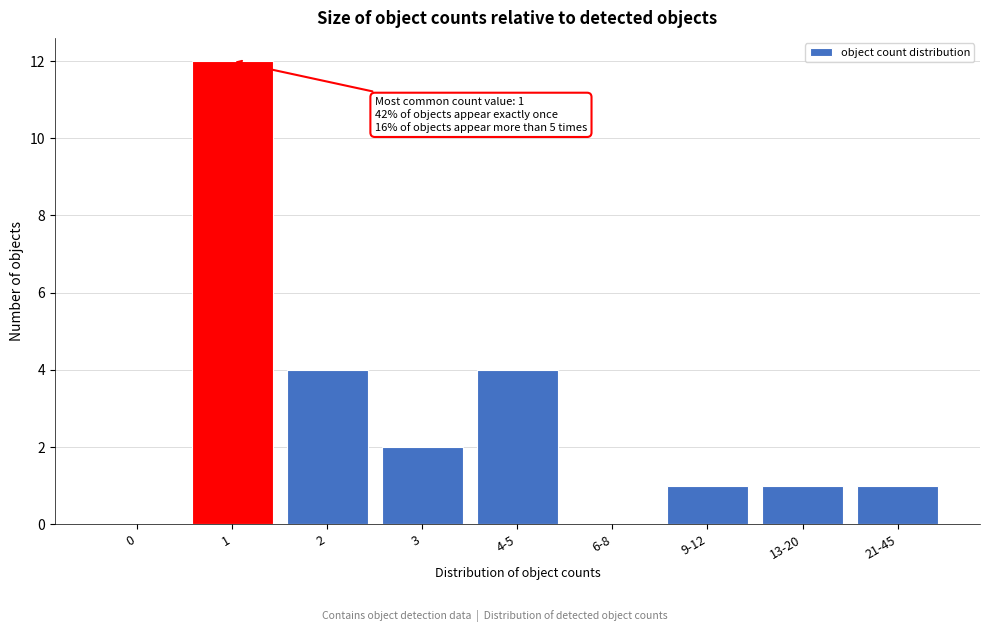

Reading left to right, transcribe all the data shown in this chart.

0=0	1=12	2=4	3=2	4-5=4	6-8=0	9-12=1	13-20=1	21-45=1